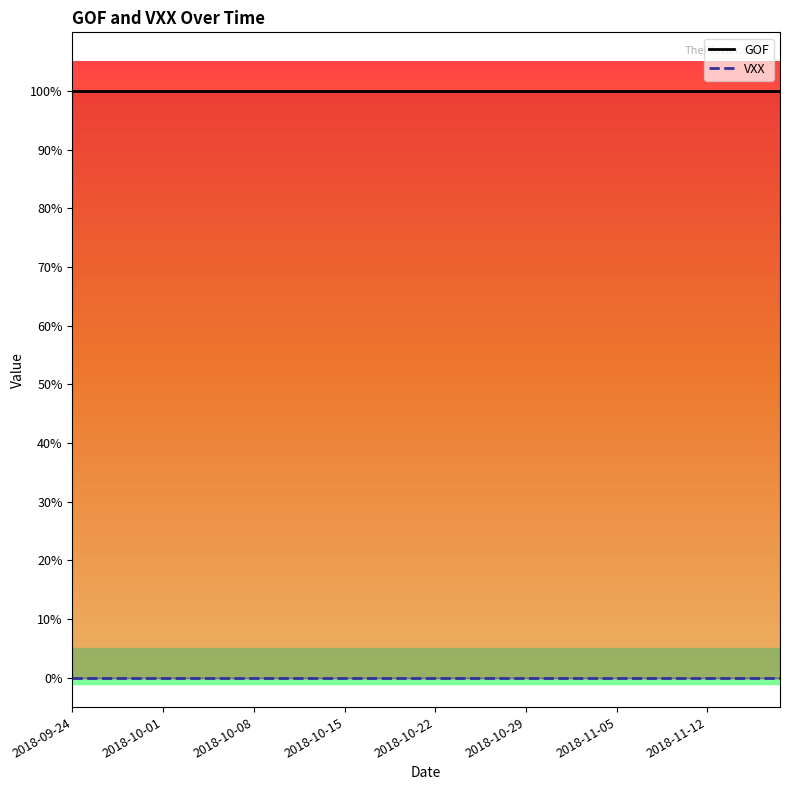

What are all the series names shown in the legend?

GOF, VXX